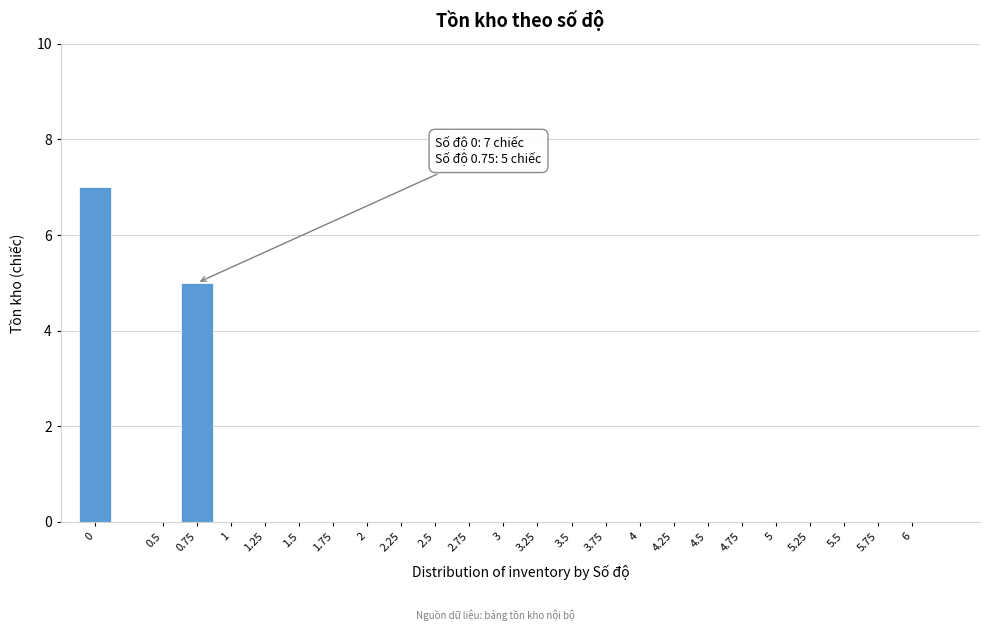

Reading right to left, list all the values displayed in this chart.

6=0	5.75=0	5.5=0	5.25=0	5=0	4.75=0	4.5=0	4.25=0	4=0	3.75=0	3.5=0	3.25=0	3=0	2.75=0	2.5=0	2.25=0	2=0	1.75=0	1.5=0	1.25=0	1=0	0.75=5	0.5=0	0=7